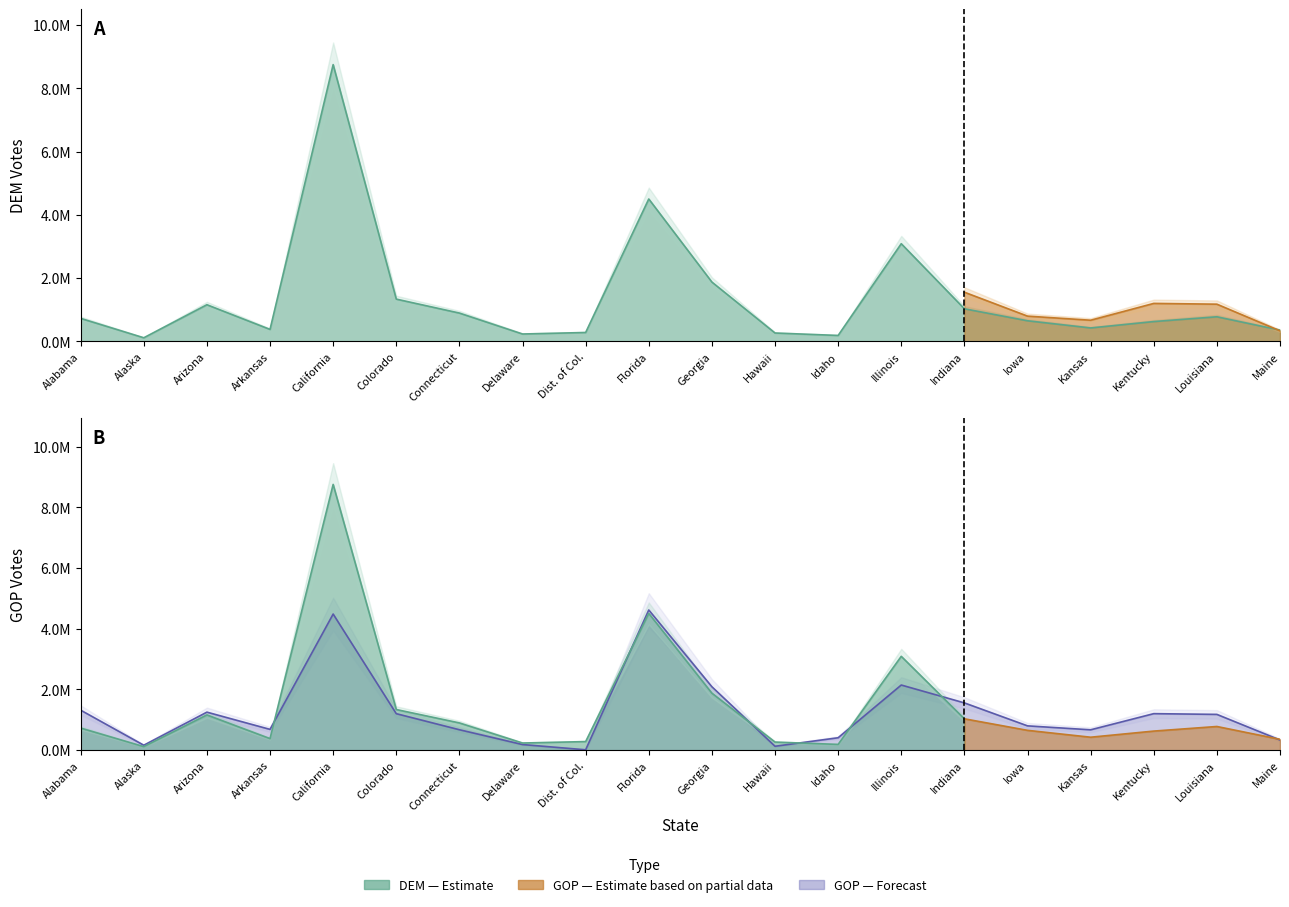

How many interior local valleys does the DEM series have?

5